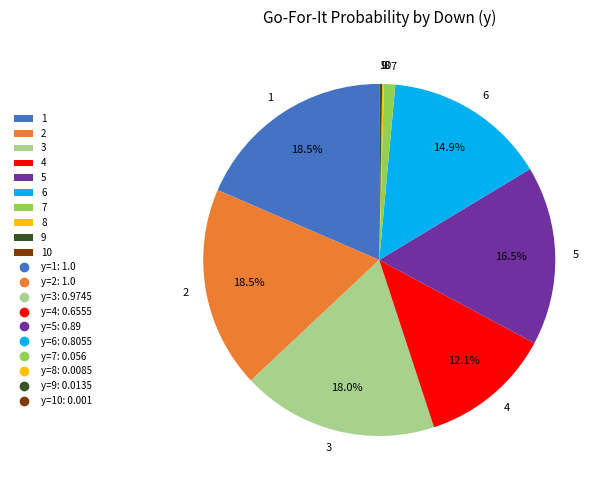

Which has a higher value, 4 or 3?

3